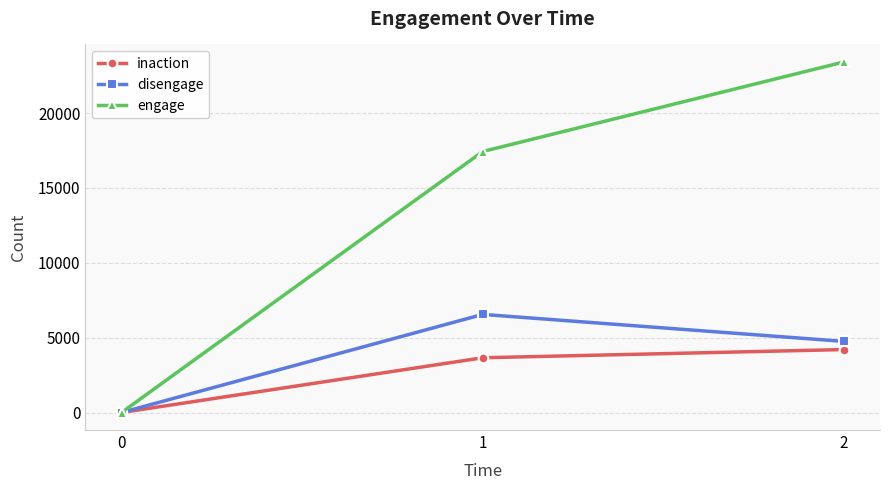

Reading right to left, extract all data points from this chart.

inaction: 4204	3656	0
disengage: 4749	6551	0
engage: 23410	17430	0